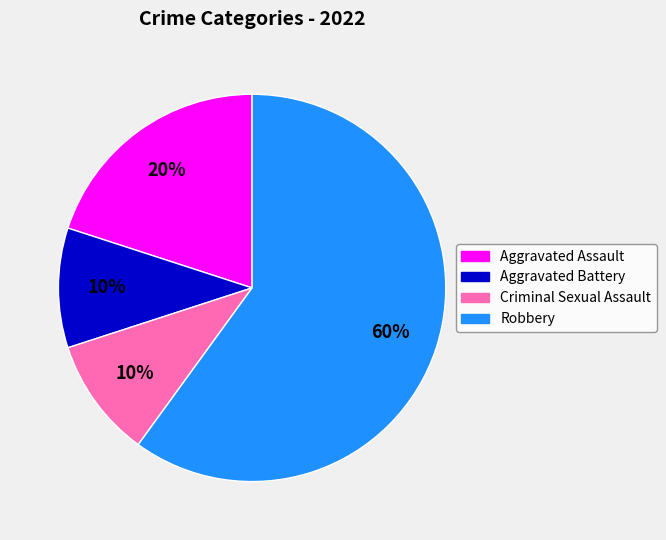

Count the number of slices in the pie.

4